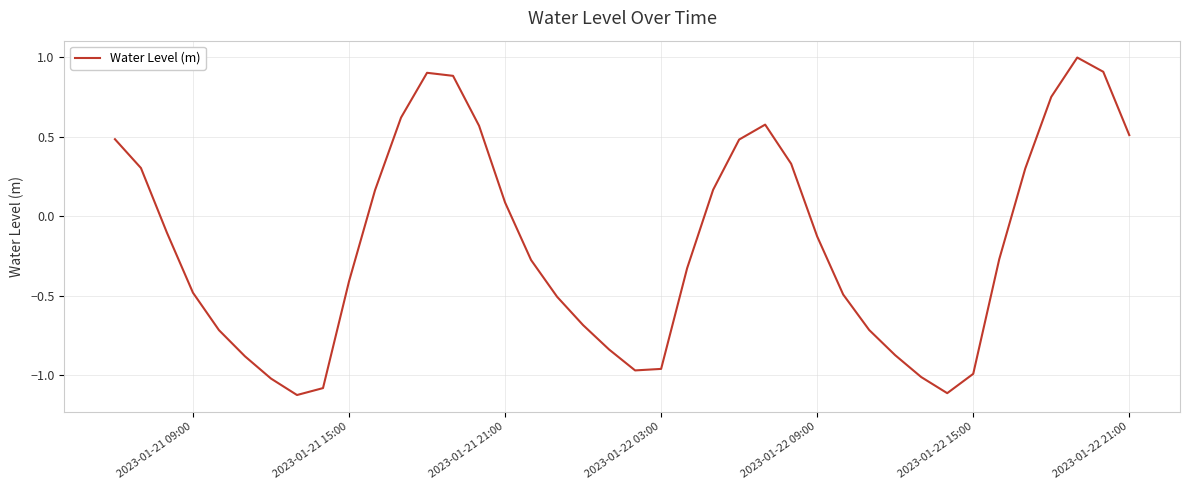

What is the average value?

-0.2